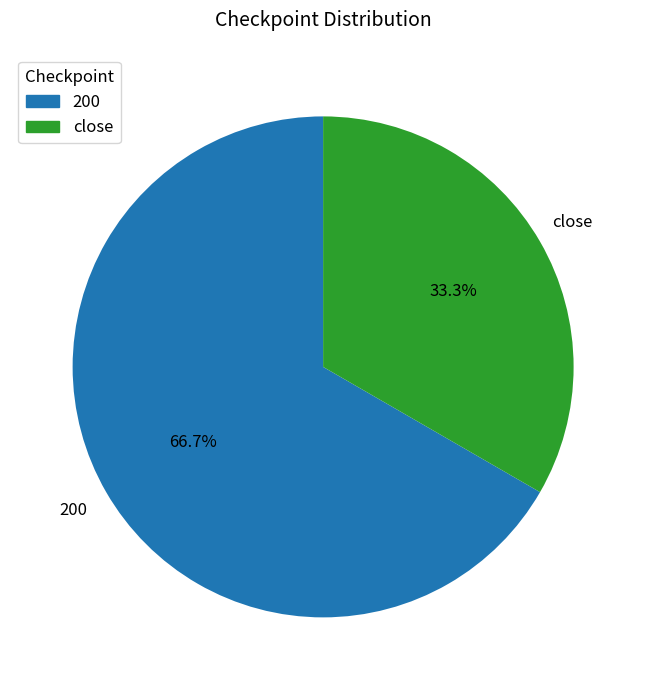

Which category has the smallest portion of the pie?

close